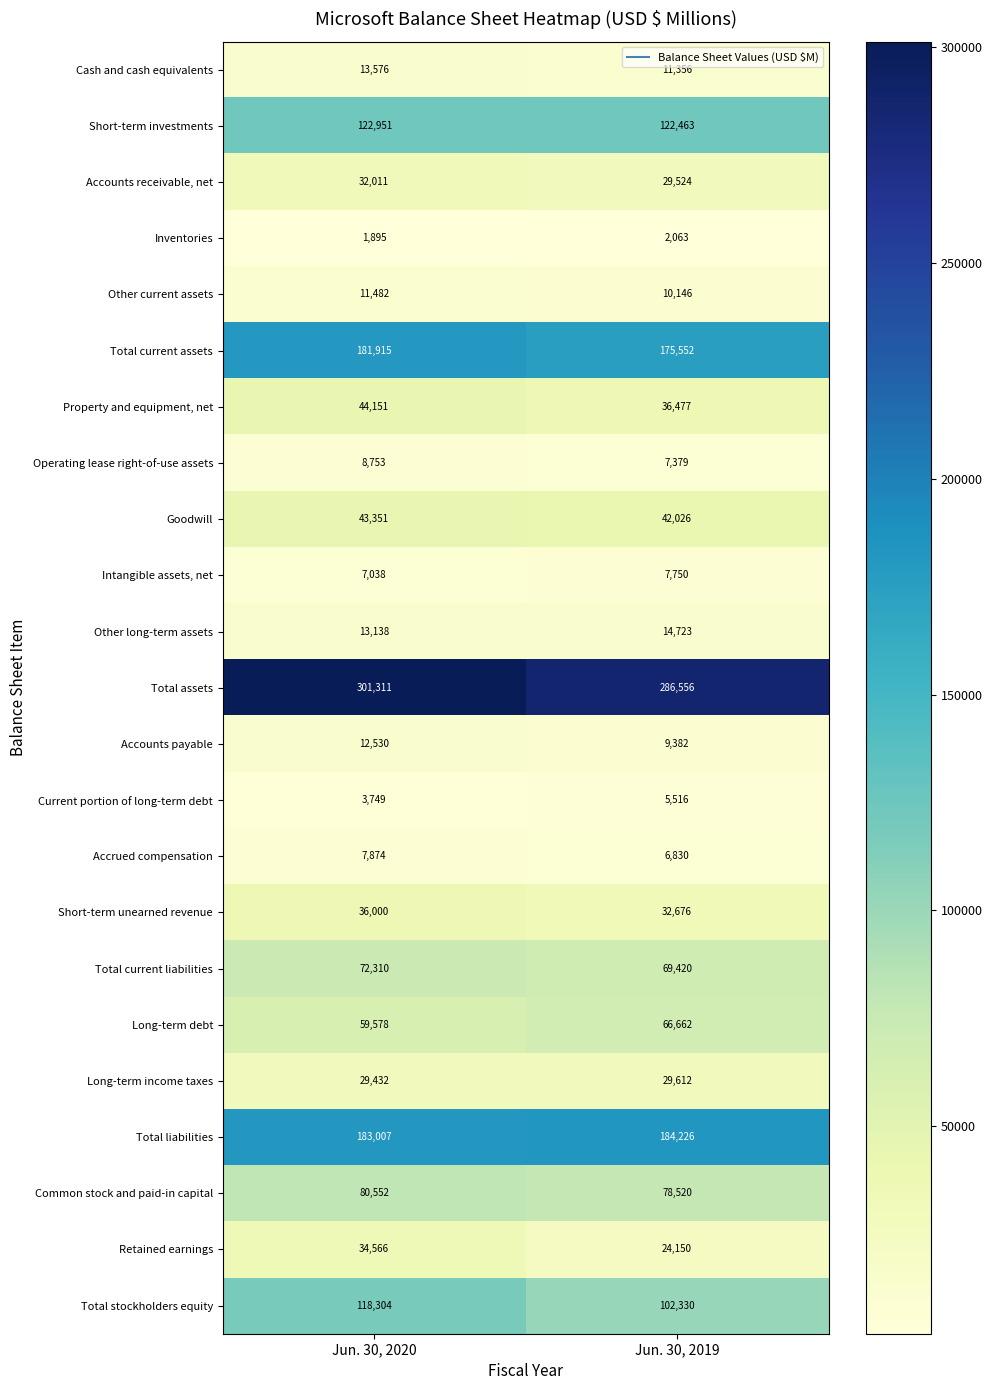

At which category is the sum across all series the highest?

Jun. 30, 2020